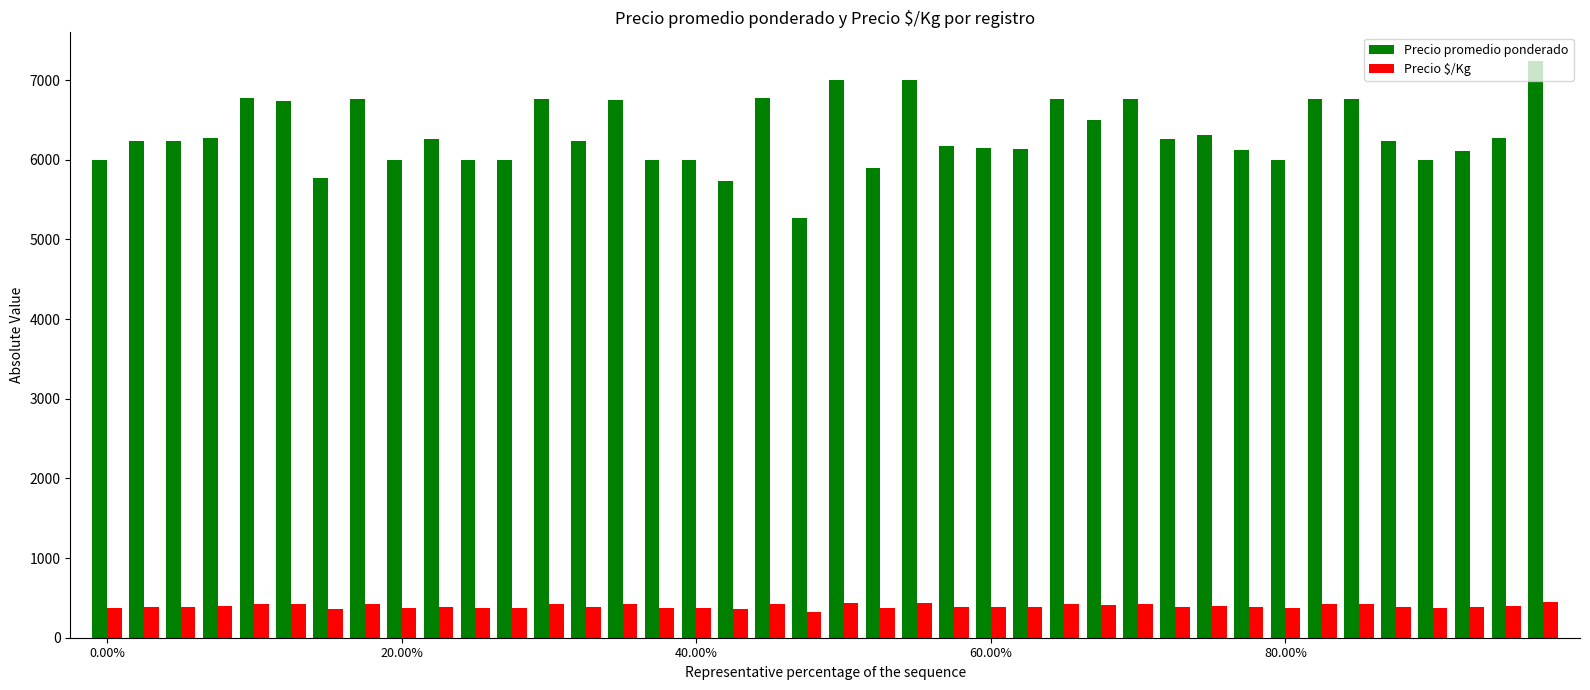

Rank the series by their maximum value, from highest to lowest.

Precio promedio ponderado, Precio $/Kg